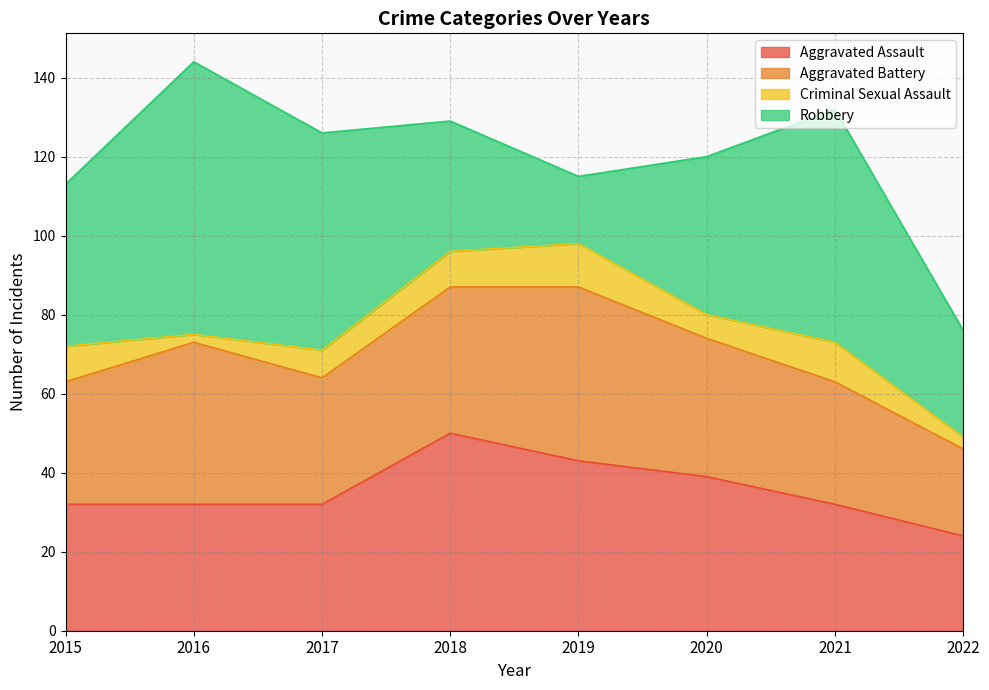

True or false: Aggravated Battery and Criminal Sexual Assault intersect in this chart.

False